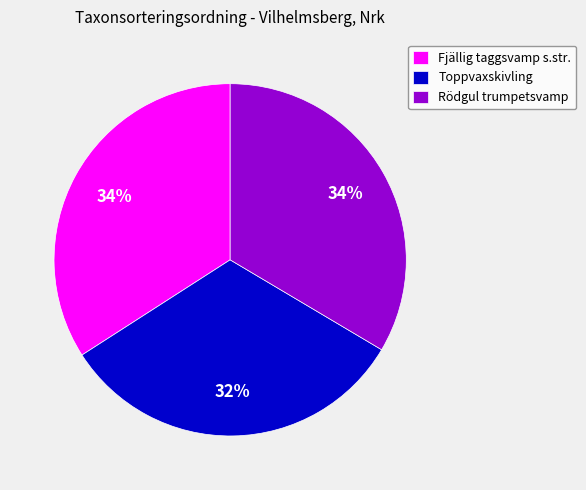

To the nearest percent, what percentage of the pie is Toppvaxskivling?

32%